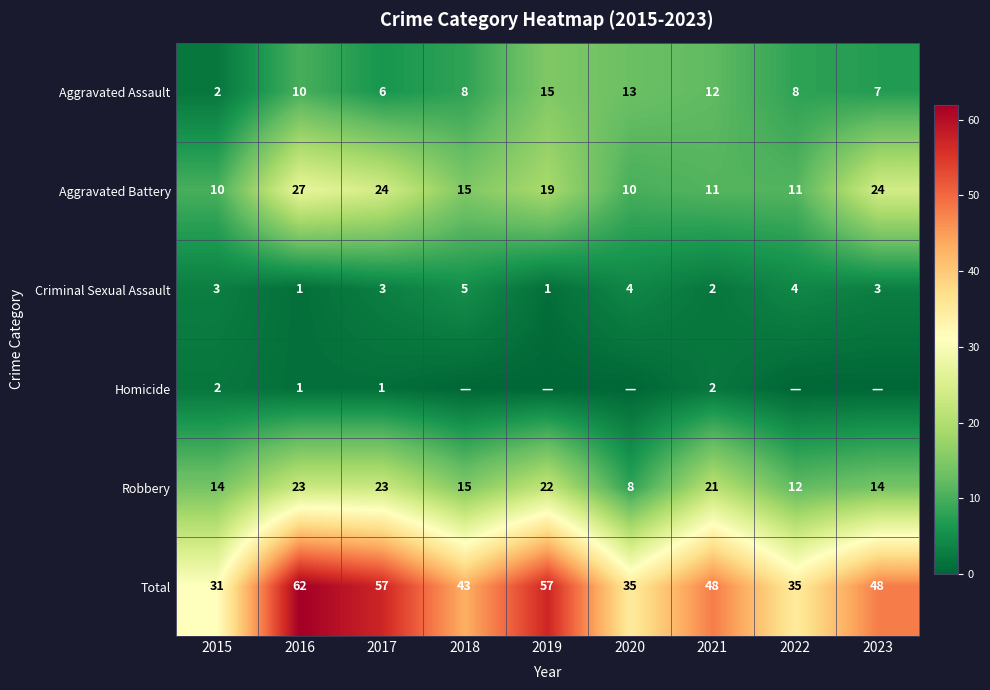

What is the difference between the Robbery values at 2015 and 2016?

9